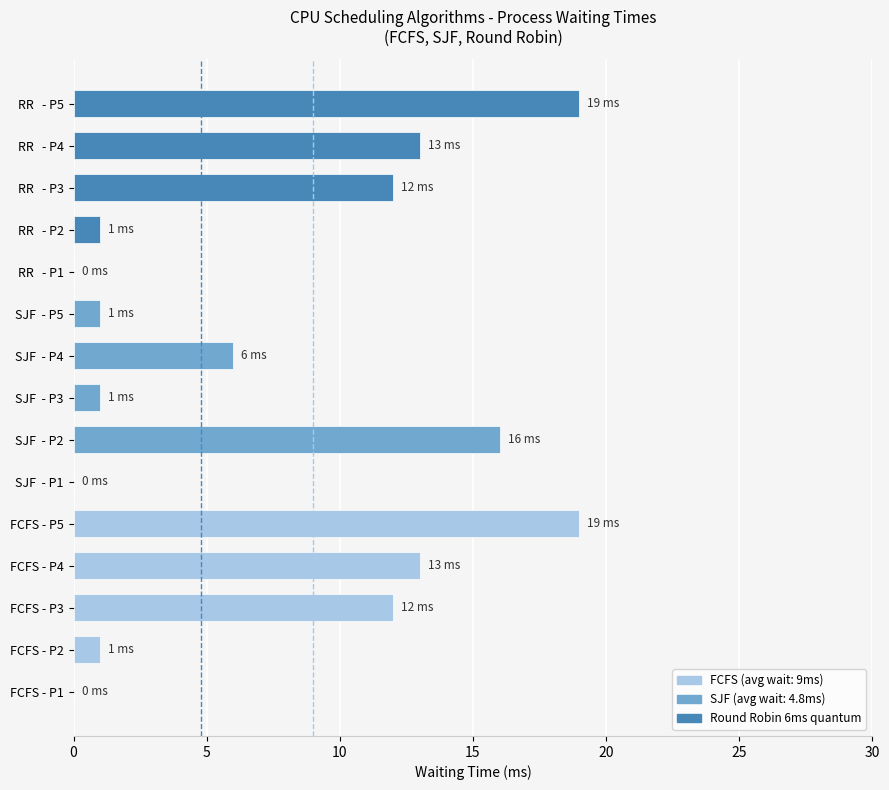

What is the change in value from SJF  - P1 to RR   - P2?

+1